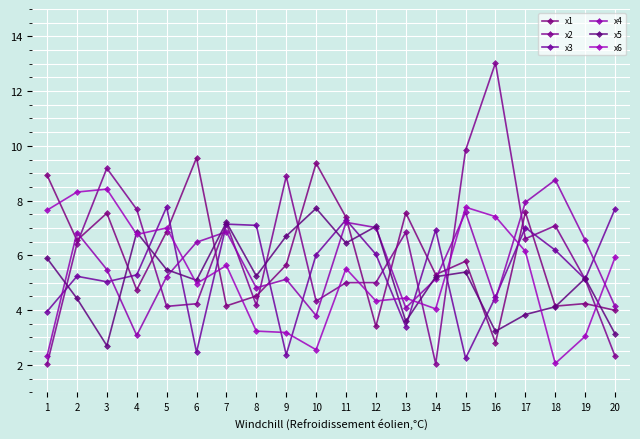

Count the number of categories in the chart.

20